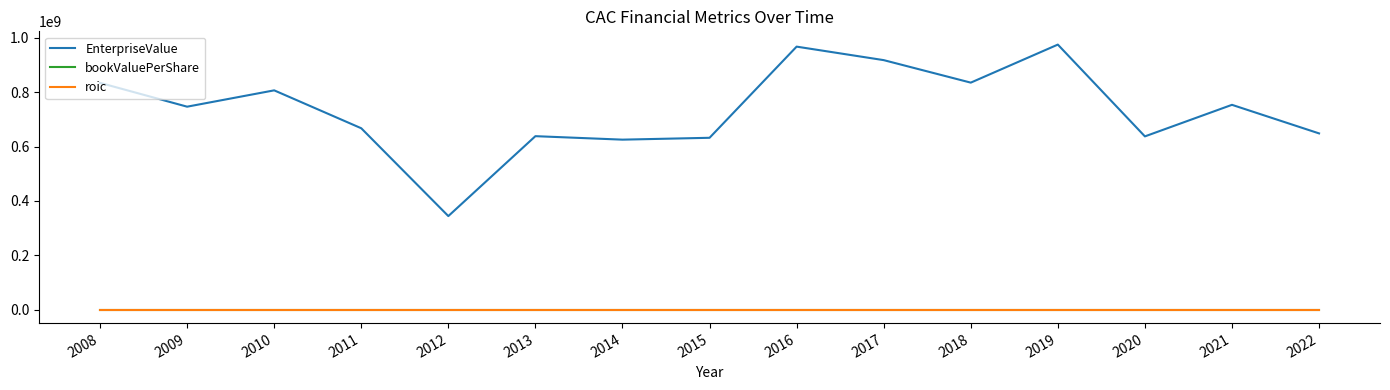

What is the greatest value displayed?

974353036.2